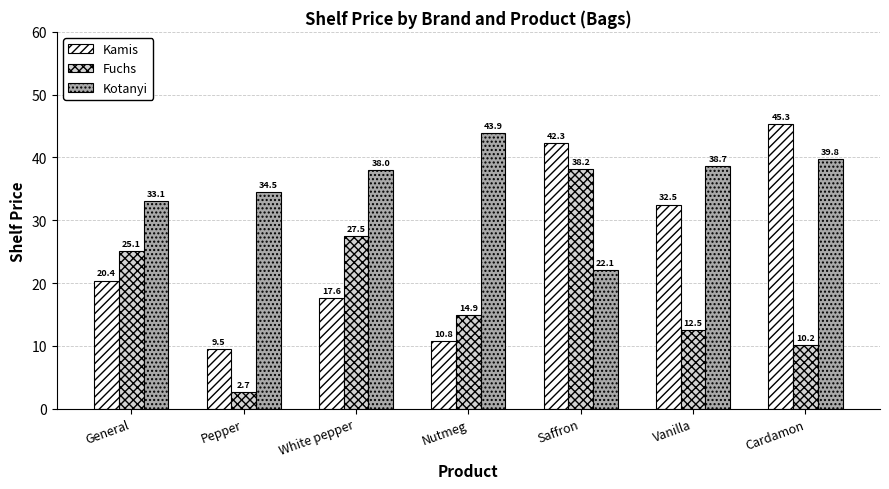

At which category is the sum across all series the highest?

Saffron